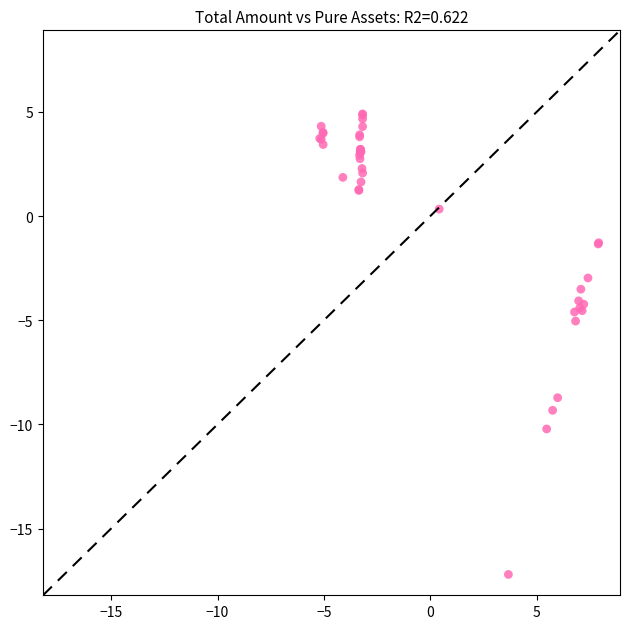

What Y value in the scatter plot is closest to -6?

-5.0